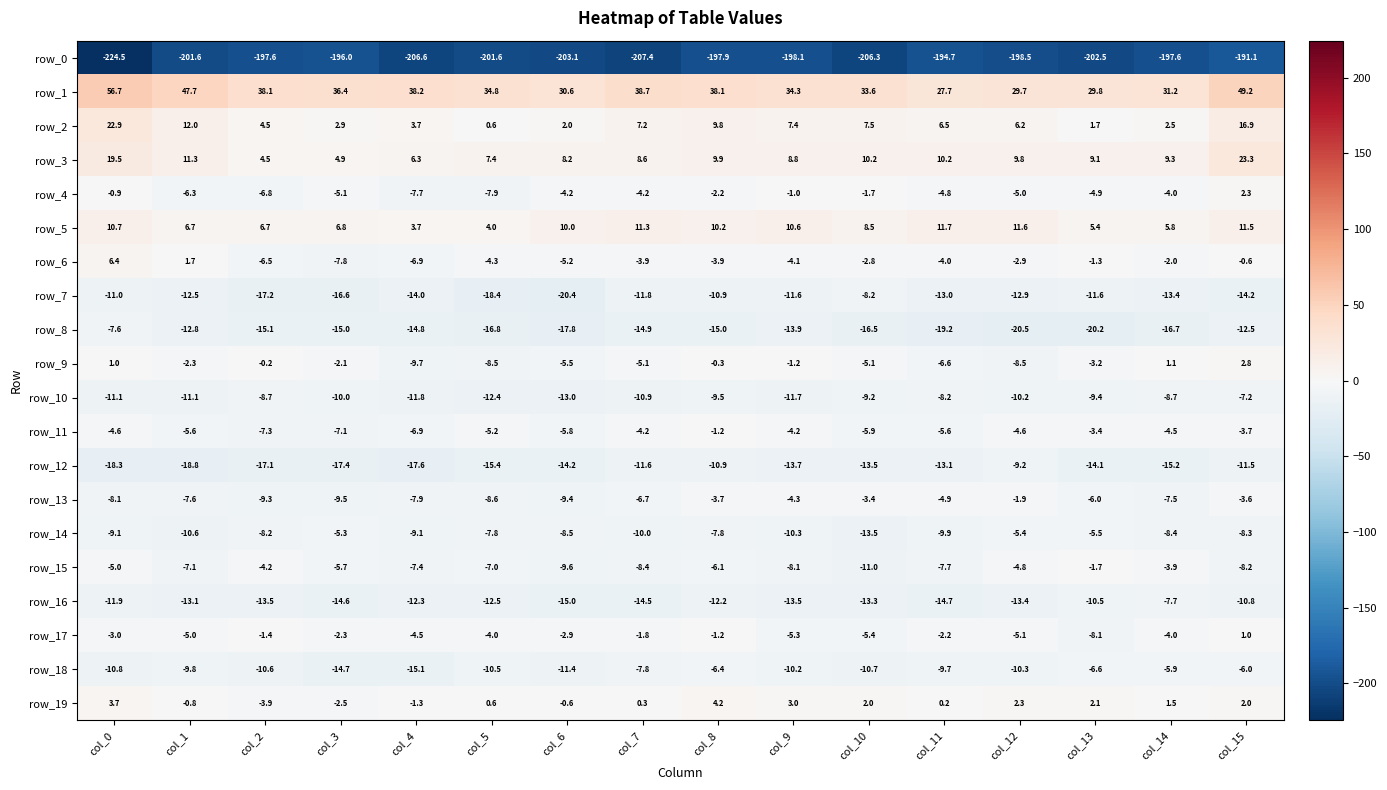

What is the average value of the row_18 series?

-9.8